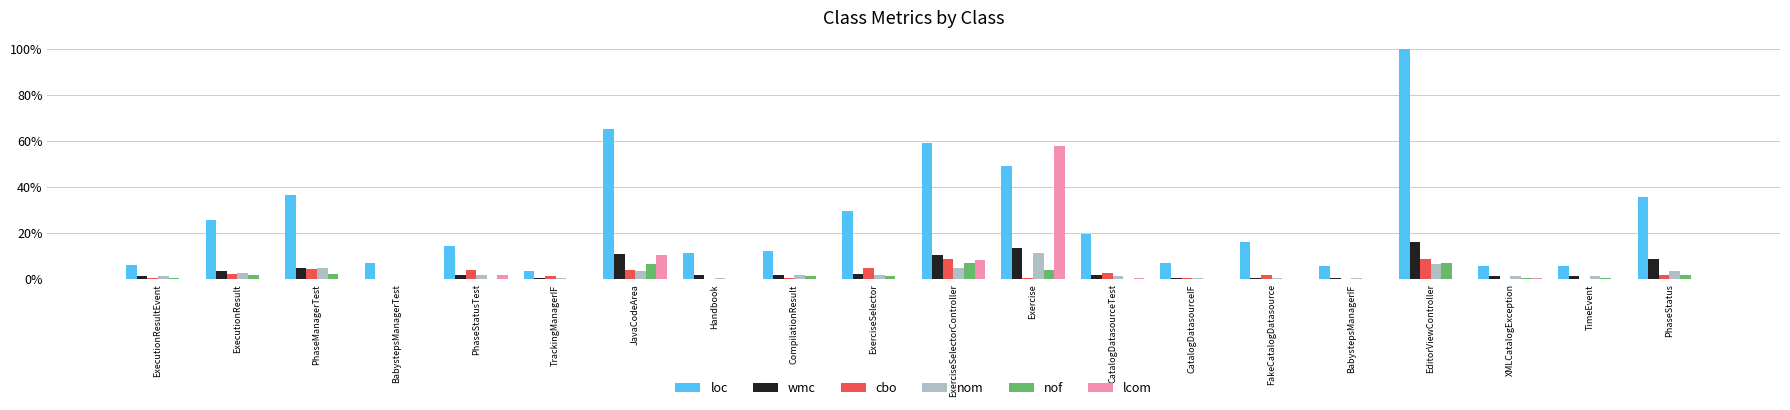

Are the bars grouped side by side (vs. stacked)?

Yes